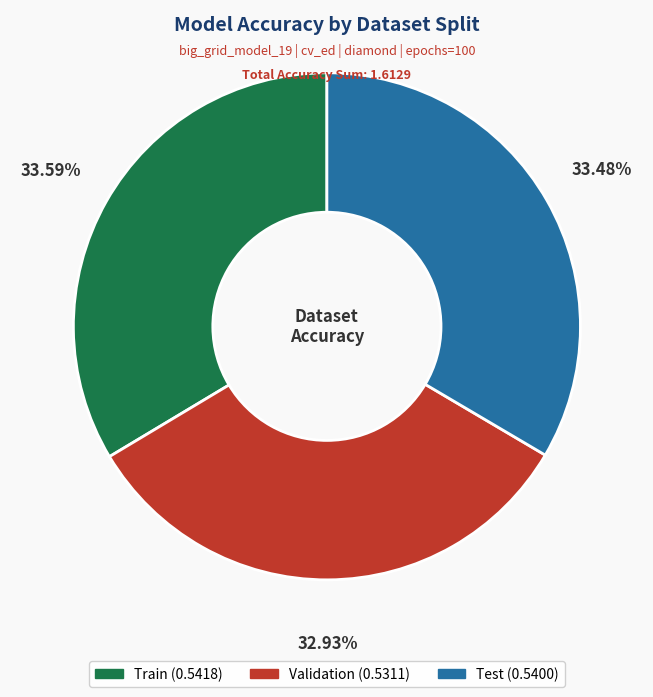

Is there a majority slice in this chart?

No